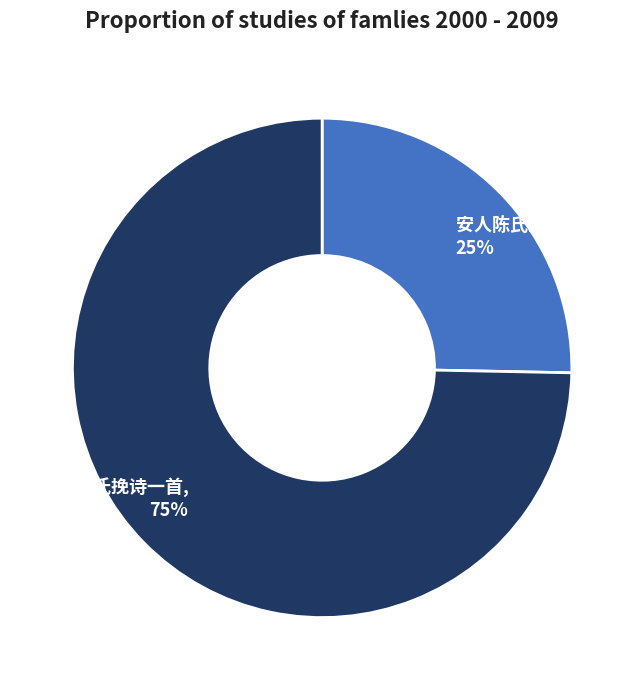

To the nearest percent, what percentage of the pie is 安人陈氏挽诗, 25%?

25%